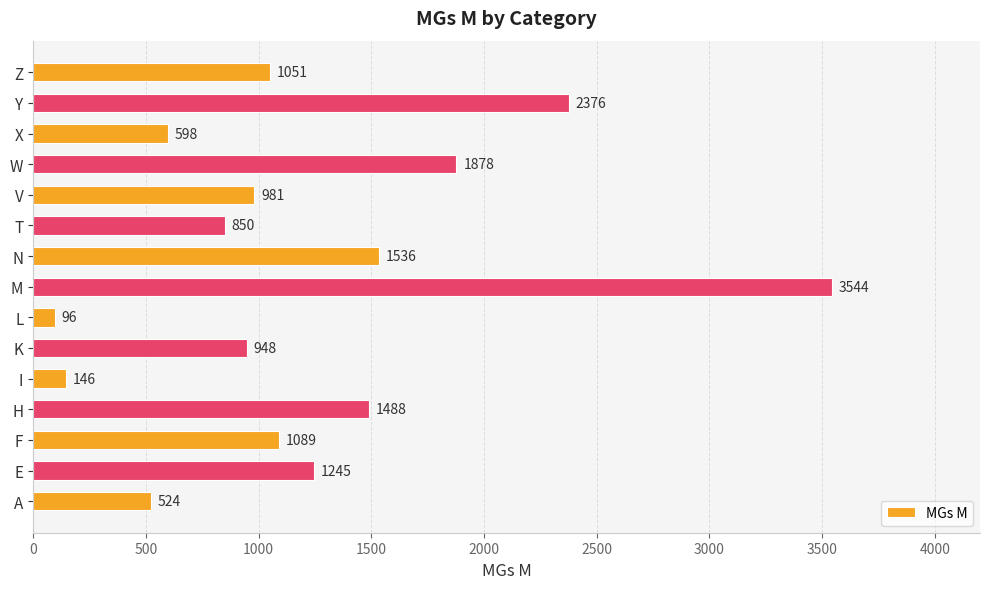

What is the greatest value displayed?

3544